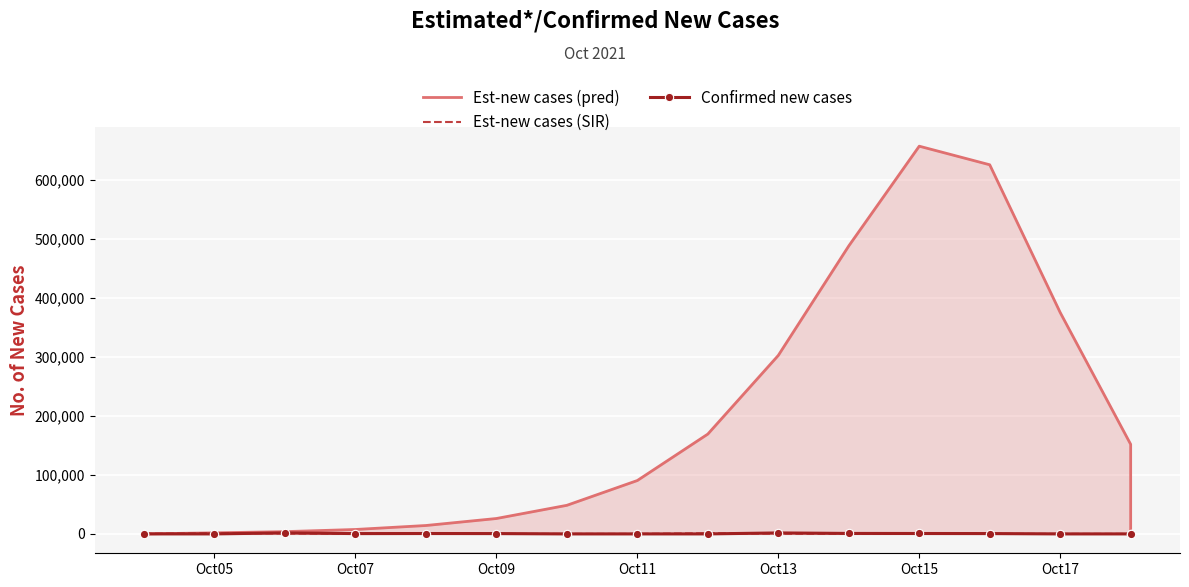

List the series in order of their peak value, highest first.

Est-new cases (pred), Confirmed new cases, Est-new cases (SIR)